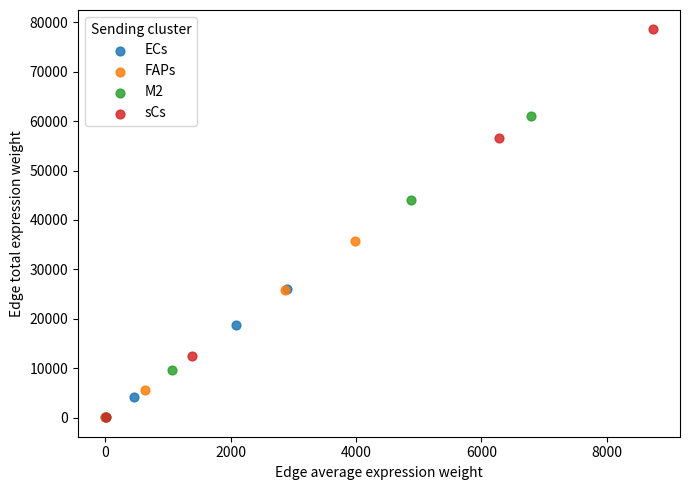

Which series has the widest spread of Y values?

sCs